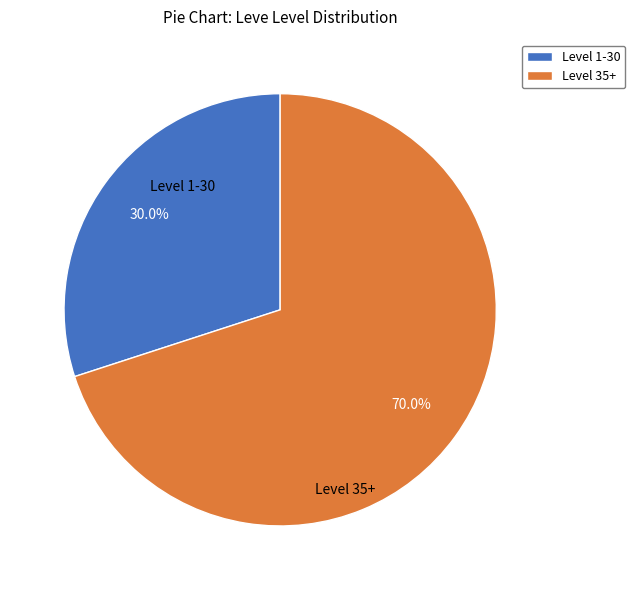

To the nearest percent, what is the difference between the largest and smallest slice percentages?

40%